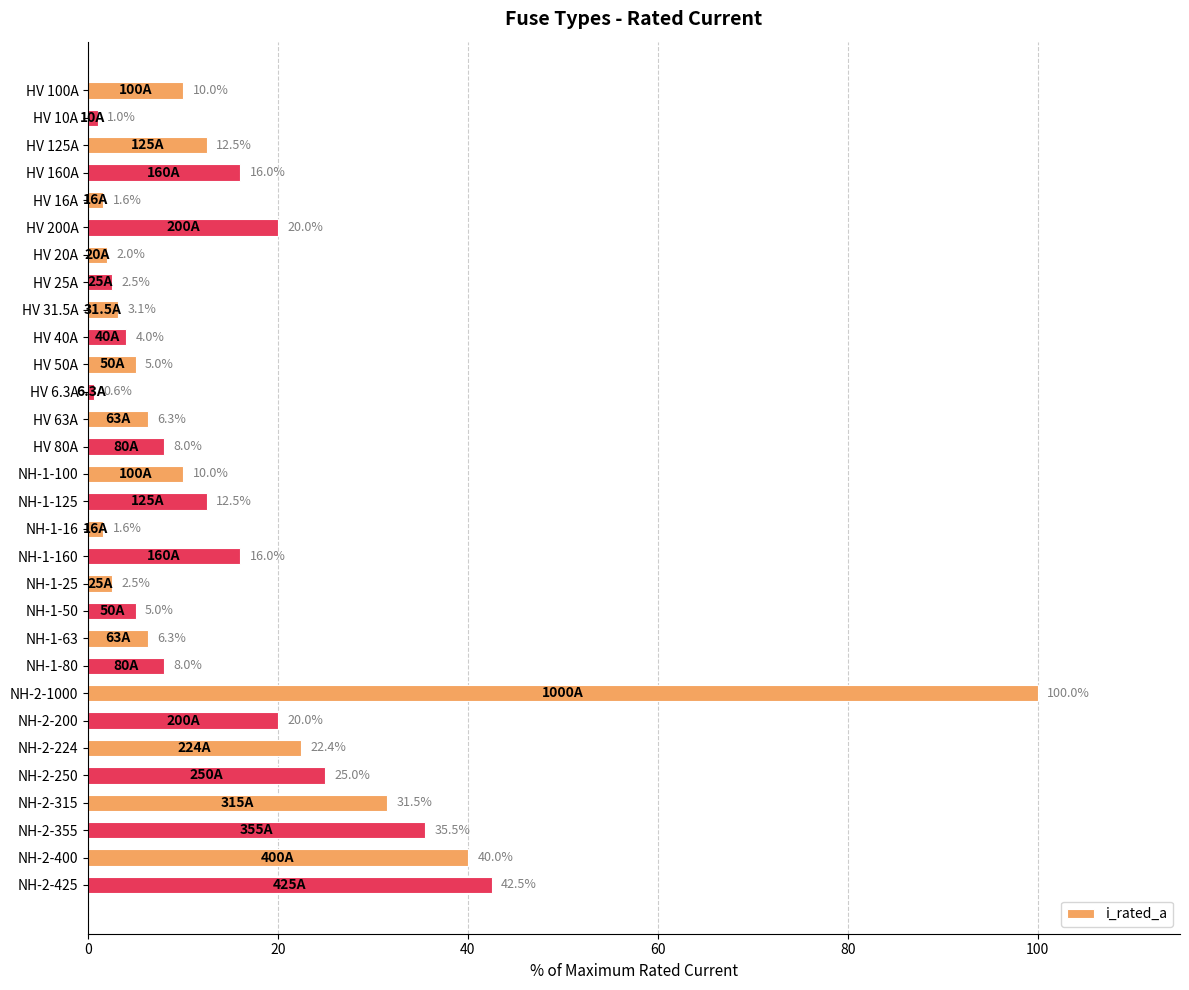

What is the greatest value displayed?

100.0